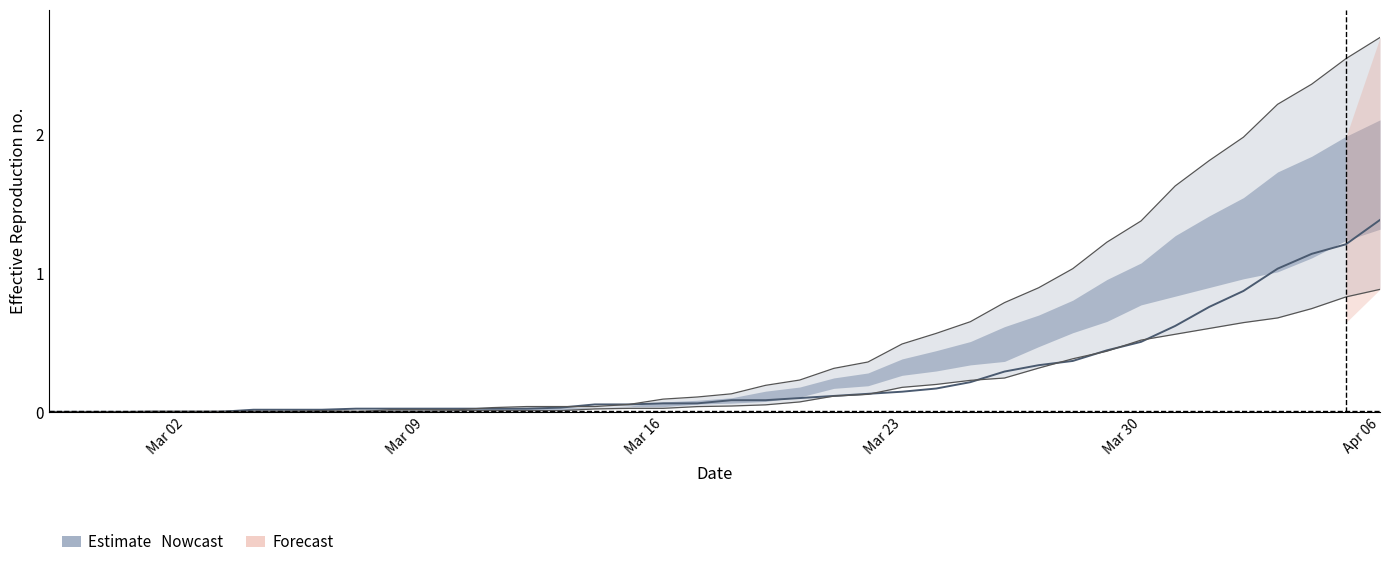

How many positive values does the 2 series have?

37